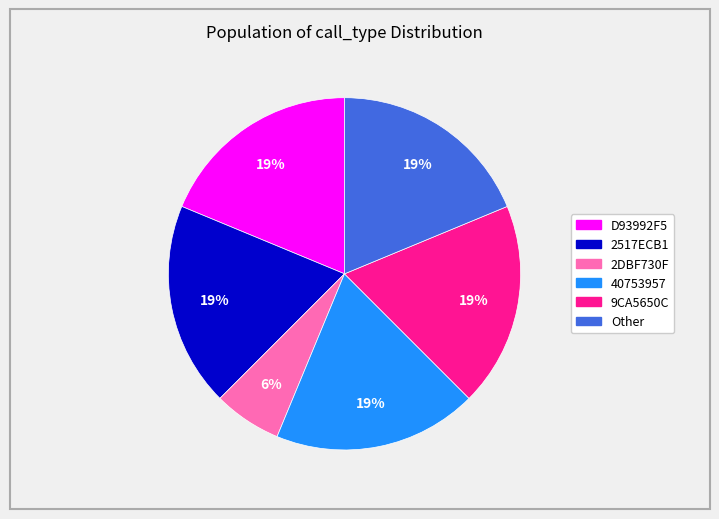

Is there a majority slice in this chart?

No